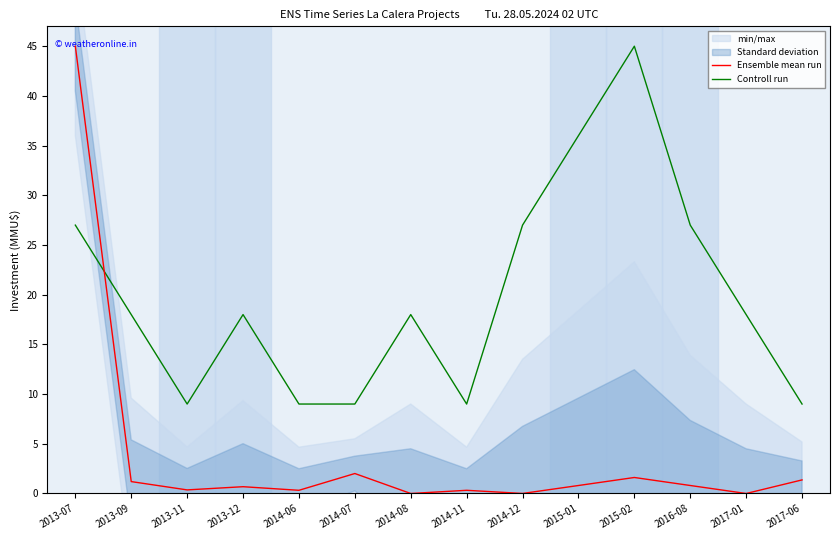

How many interior local valleys does the Controll run series have?

2